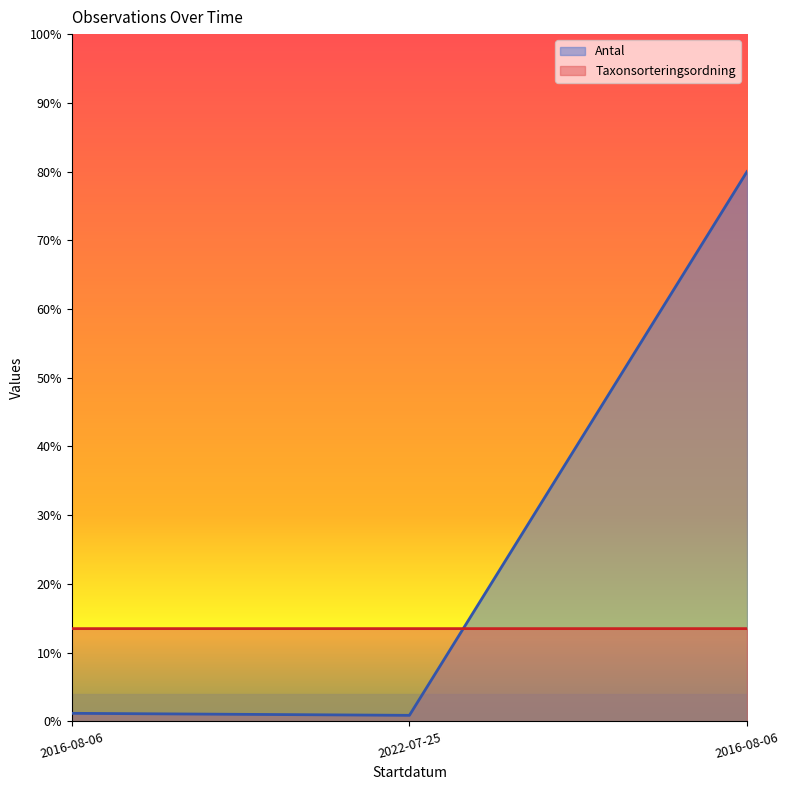

How many distinct data groups are displayed?

2